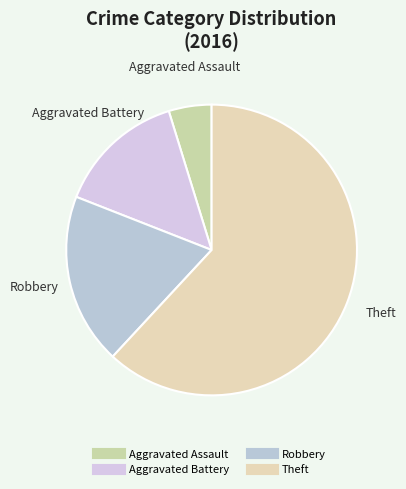

Combined, do Aggravated Battery and Robbery account for over 50%?

No